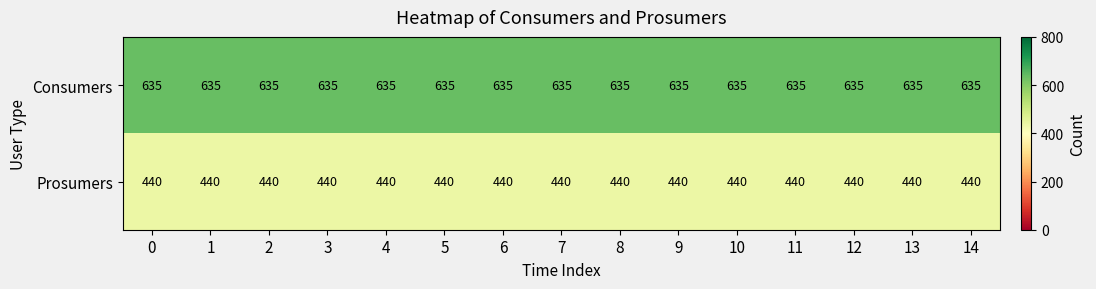

Rank the series by their average value, from lowest to highest.

Prosumers, Consumers